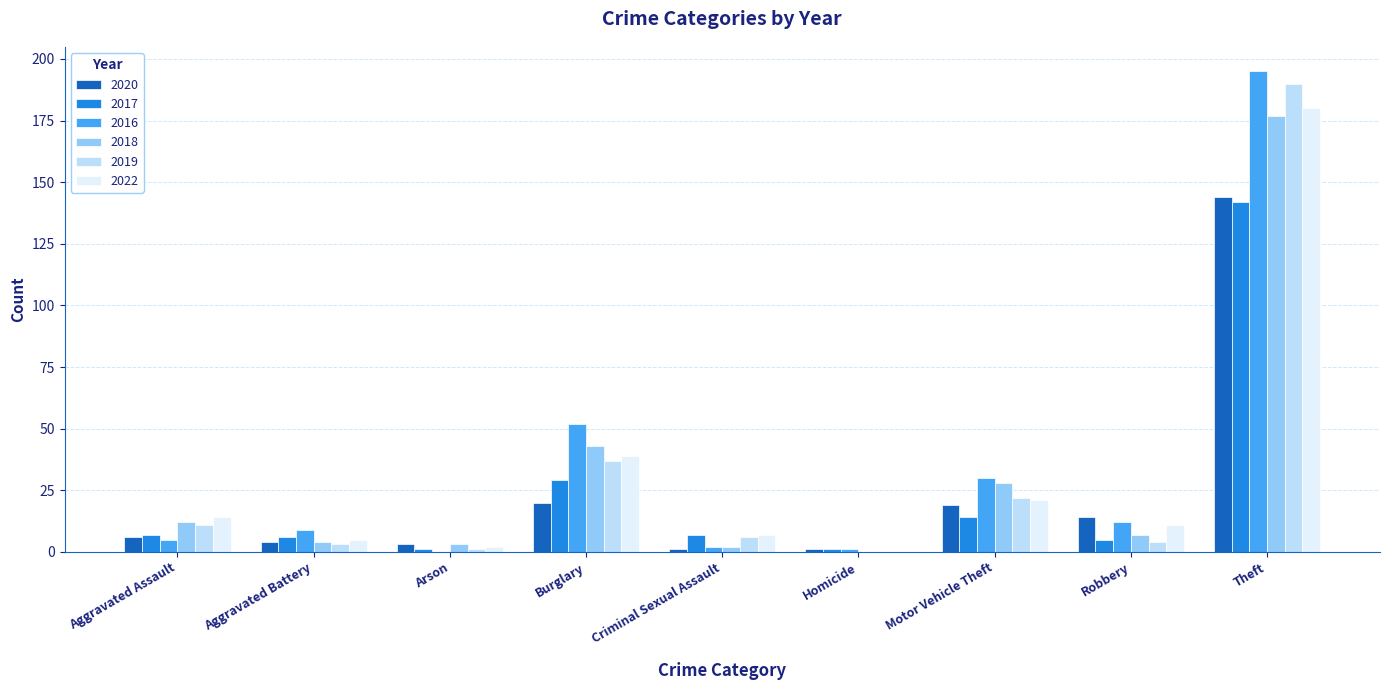

At which label does 2016 reach its peak?

Theft